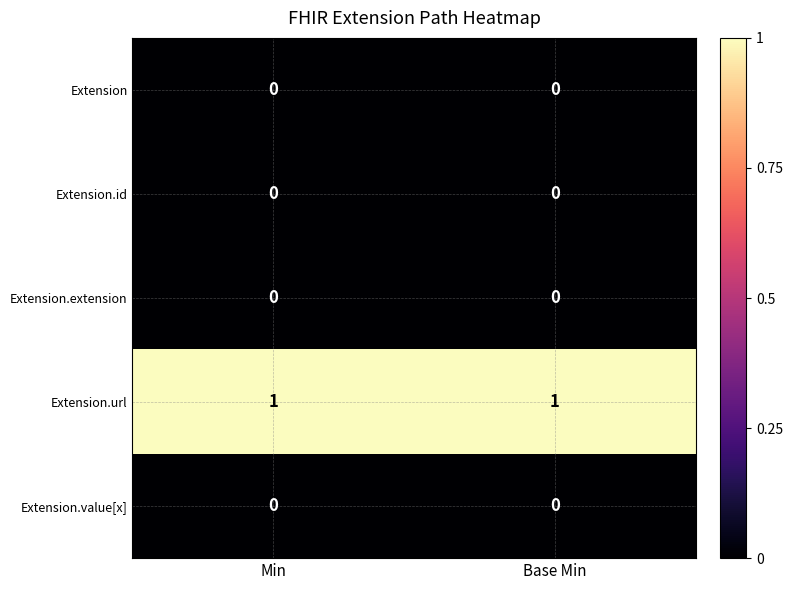

Is the value of Extension.url at Min greater than the value of Extension at Base Min?

Yes